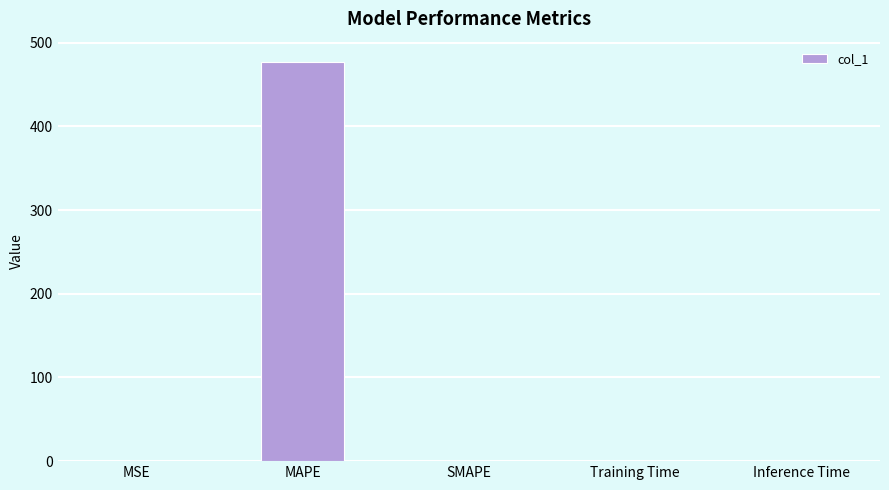

Which category has the highest value across all series?

MAPE